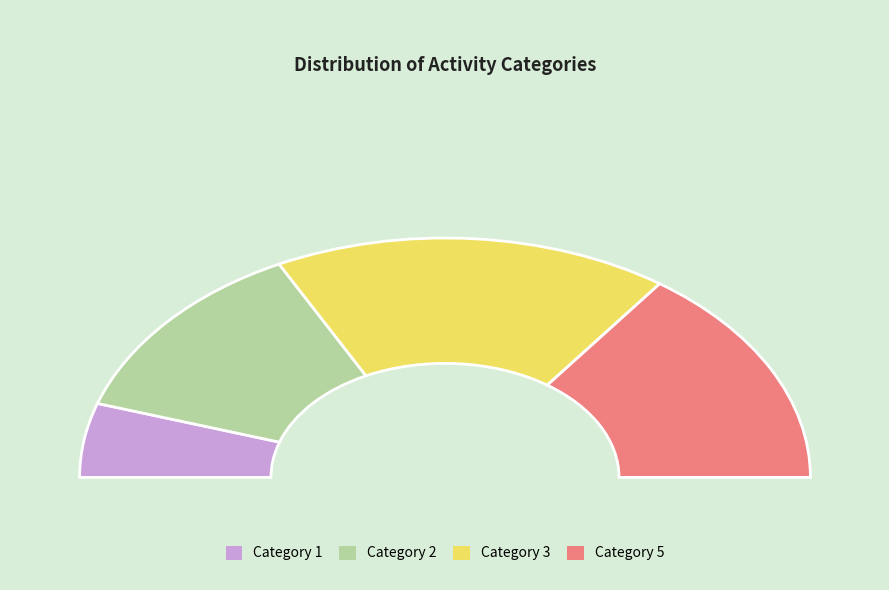

True or false: 19 accounts for 1% of the total.

False